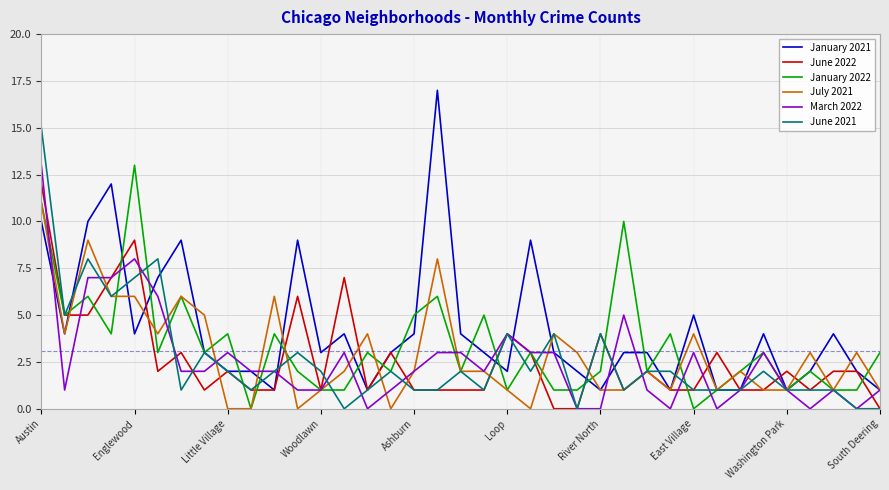

What is the difference between the maximum and minimum values in the January 2022 series?

13